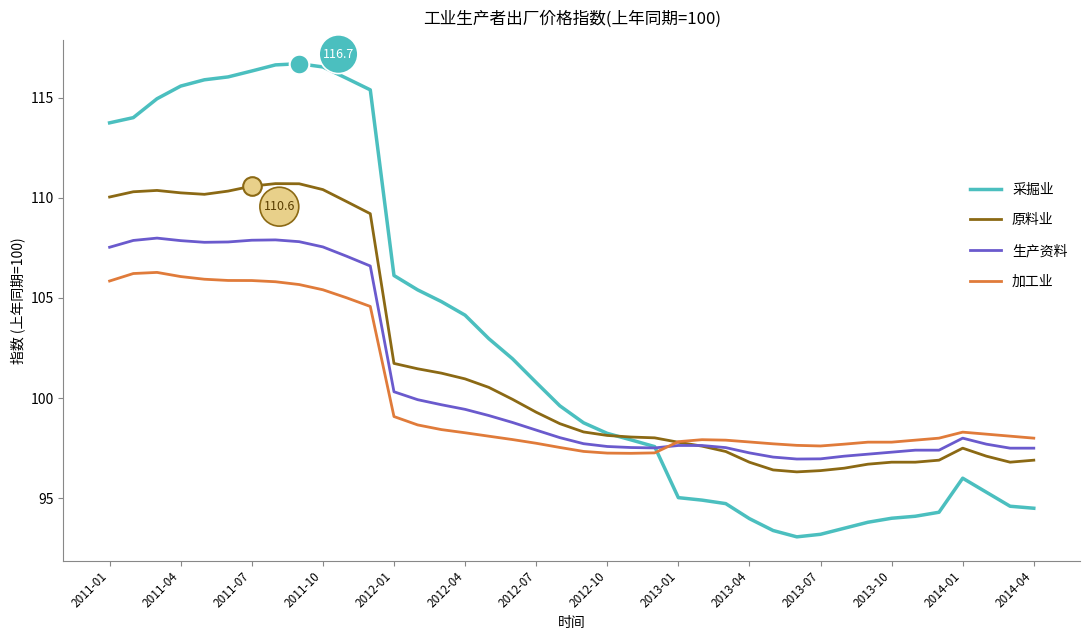

Which series has the largest range (max minus min)?

采掘业